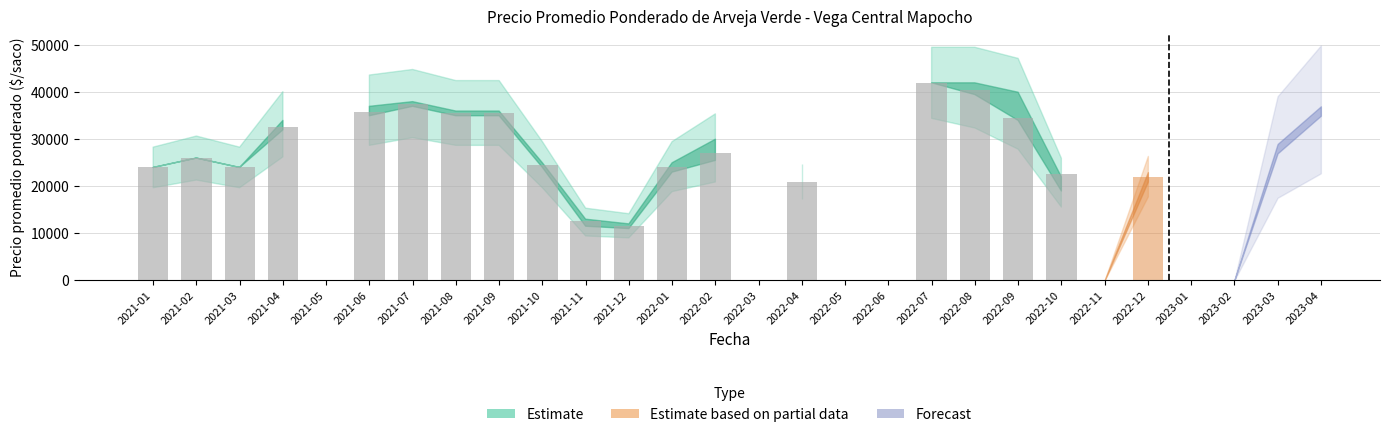

At which label does Precio minimo first exceed 24000?

2021-02